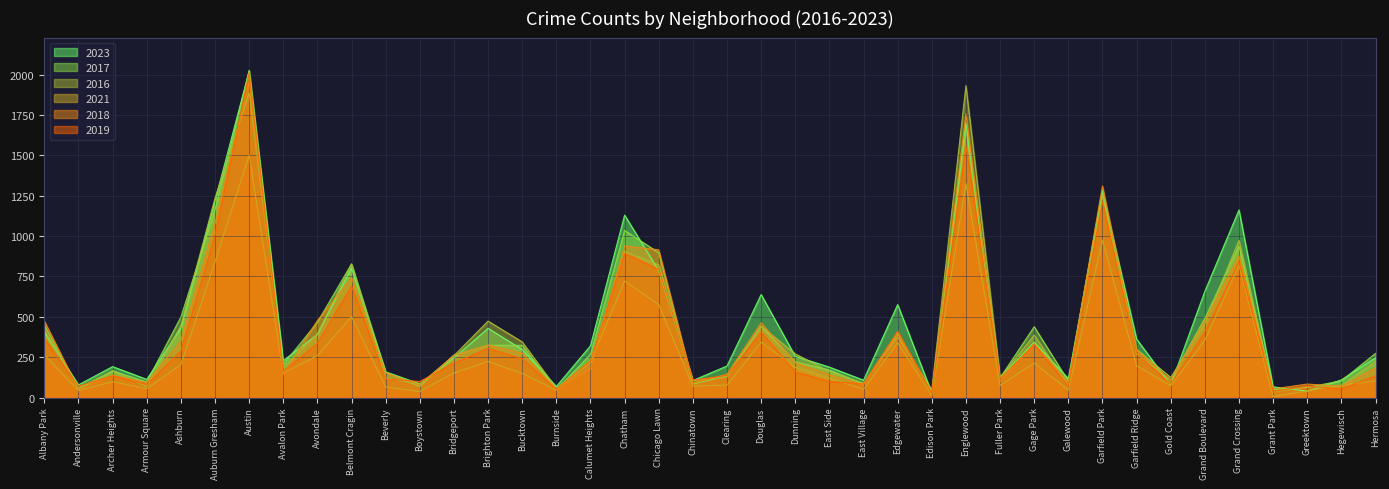

In 2018, how many points are lower than both neighbors (excluding endpoints)?

13